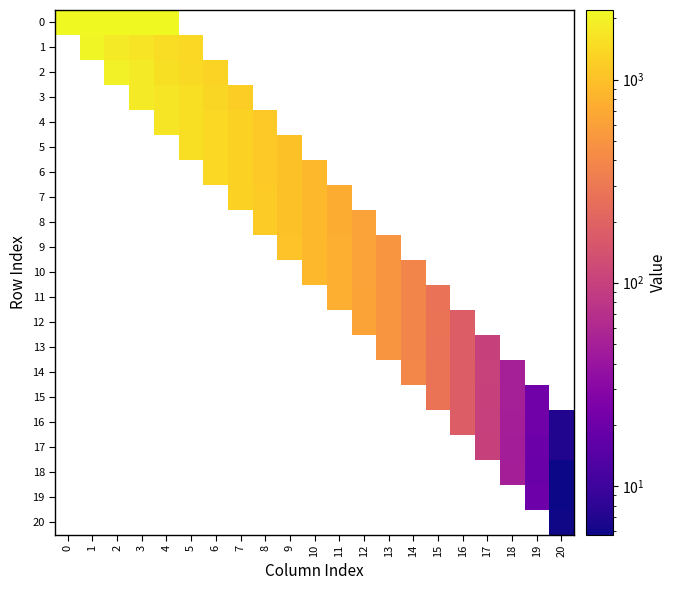

Rank the categories by 0 value from lowest to highest.

4, 5, 6, 7, 8, 9, 10, 11, 12, 13, 14, 15, 16, 17, 18, 19, 20, 3, 2, 1, 0